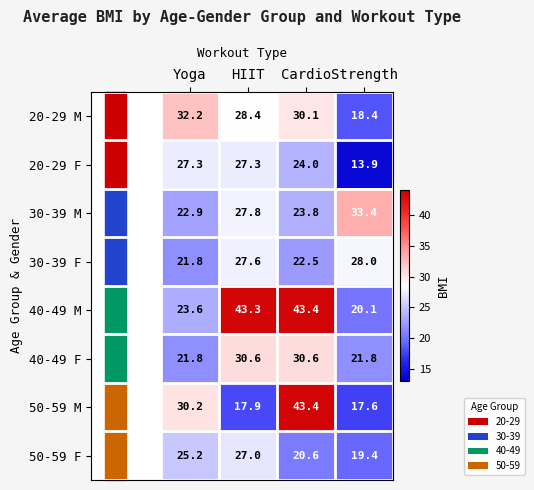

What is the spread (max minus min) of values at Strength?

19.5